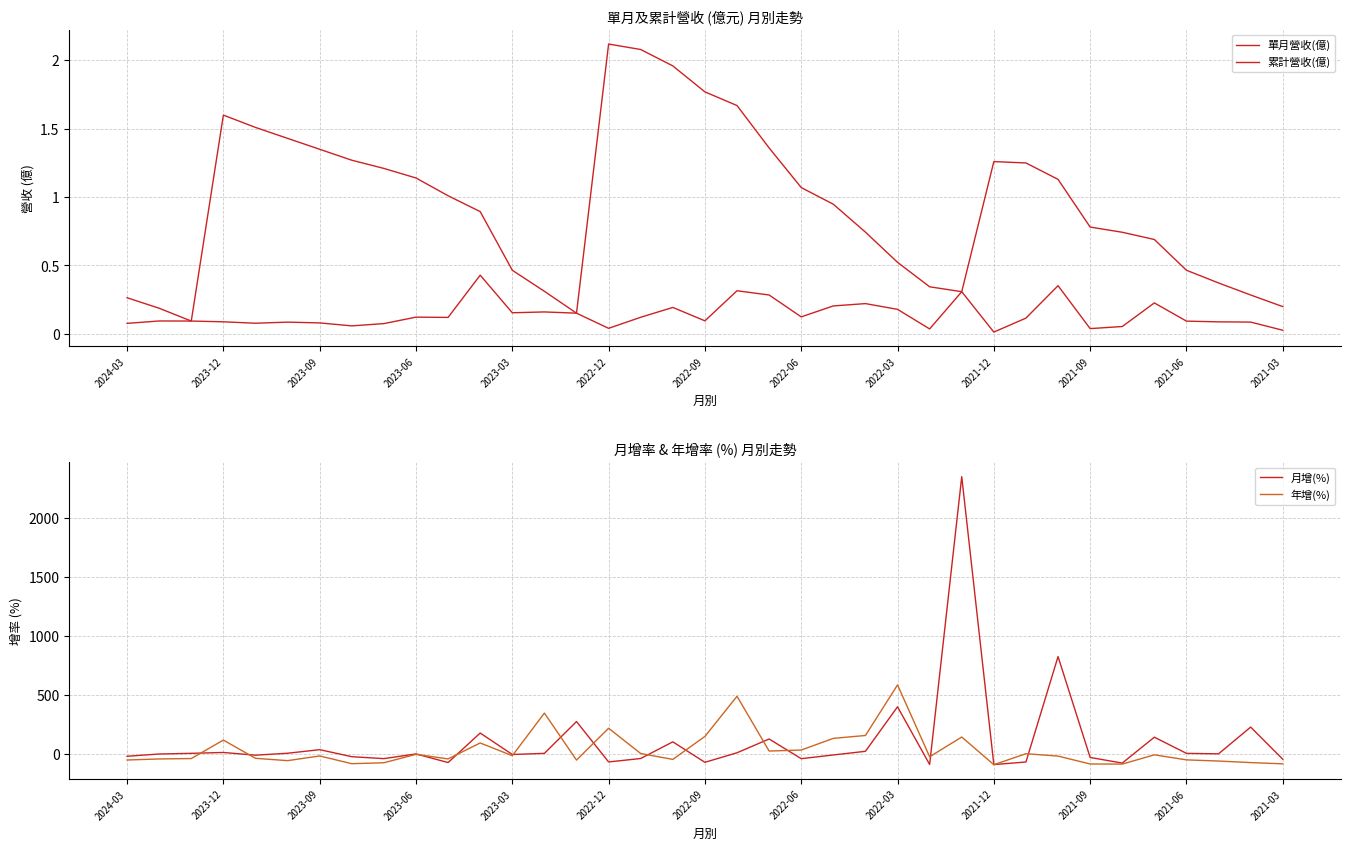

Reading left to right, transcribe all the data shown in this chart.

單月營收(億): 0.1	0.1	0.1	0.1	0.1	0.1	0.1	0.1	0.1	0.1	0.1	0.4	0.2	0.2	0.2	0.0	0.1	0.2	0.1	0.3	0.3	0.1	0.2	0.2	0.2	0.0	0.3	0.0	0.1	0.4	0.0	0.1	0.2	0.1	0.1	0.1	0.0
累計營收(億): 0.3	0.2	0.1	1.6	1.5	1.4	1.4	1.3	1.2	1.1	1.0	0.9	0.5	0.3	0.2	2.1	2.1	2.0	1.8	1.7	1.4	1.1	0.9	0.7	0.5	0.3	0.3	1.3	1.2	1.1	0.8	0.7	0.7	0.5	0.4	0.3	0.2
月增(%): -18.6	0.5	6.4	13.5	-9.4	7.0	37.3	-22.2	-38.7	1.3	-72.0	178.4	-3.6	6.0	275.9	-66.8	-37.6	103.8	-69.9	11.0	127.9	-39.0	-7.6	23.4	401.0	-88.4	2353.6	-89.1	-67.2	827.0	-28.8	-76.3	143.1	6.0	2.0	229.0	-43.8
年增(%): -50.4	-41.3	-38.1	118.7	-36.0	-55.8	-16.0	-81.6	-73.7	-2.2	-41.1	94.3	-13.9	347.6	-51.1	219.2	4.6	-45.1	149.8	490.4	25.8	34.2	133.3	157.7	586.9	-23.0	144.7	-90.2	3.1	-17.1	-84.1	-85.0	-6.5	-49.2	-59.1	-72.3	-82.9